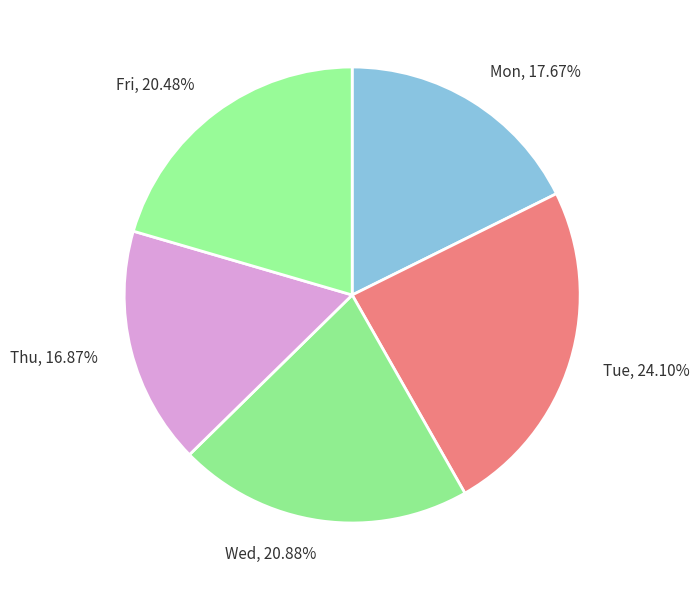

Is the sum of Fri and Tue greater than half?

No